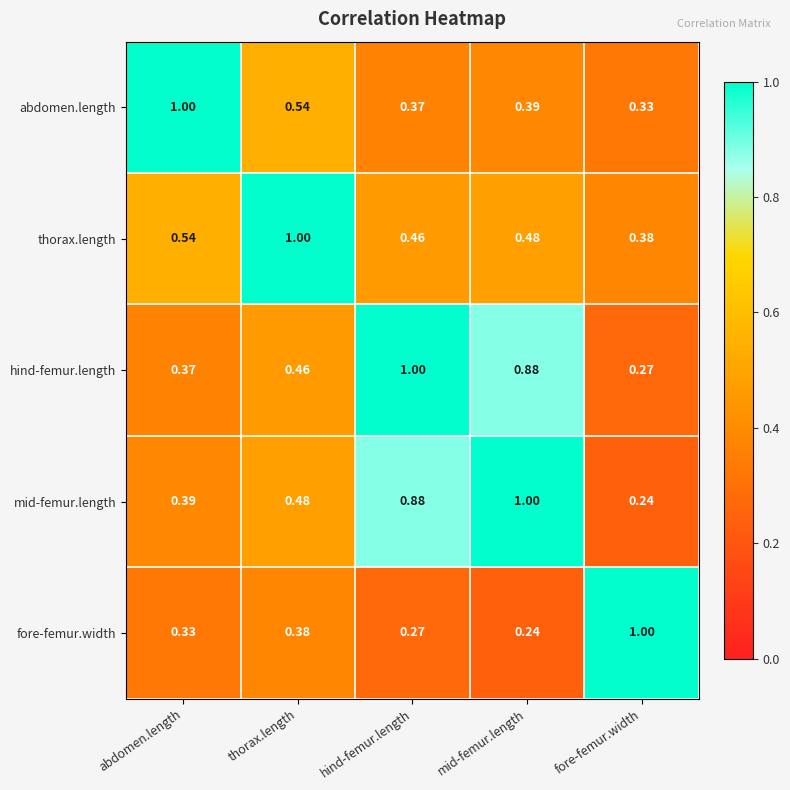

What is the total value across all series at abdomen.length?

2.6